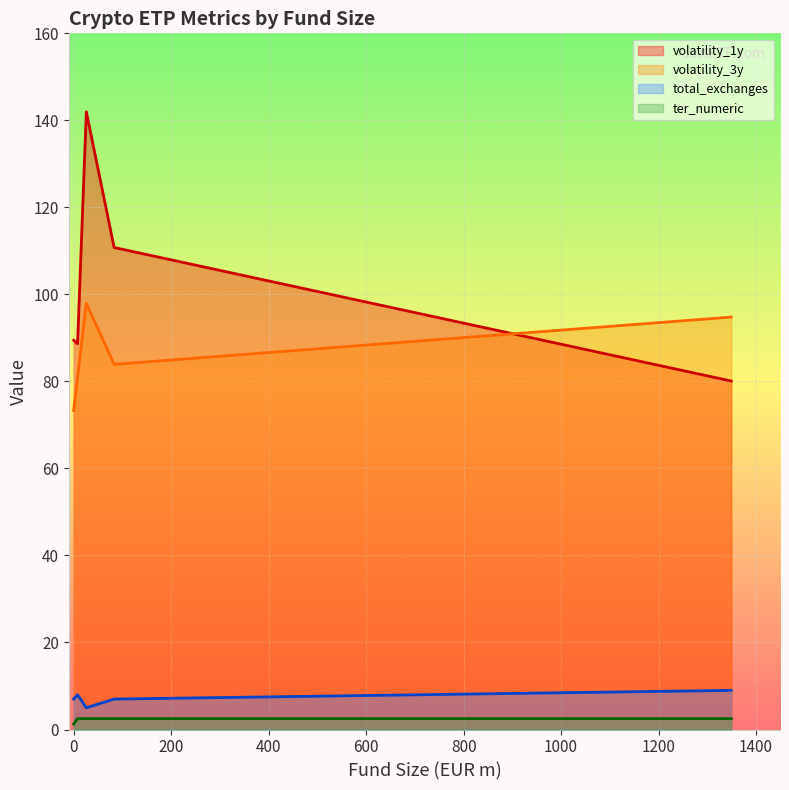

What is the minimum value shown in the chart?

1.2